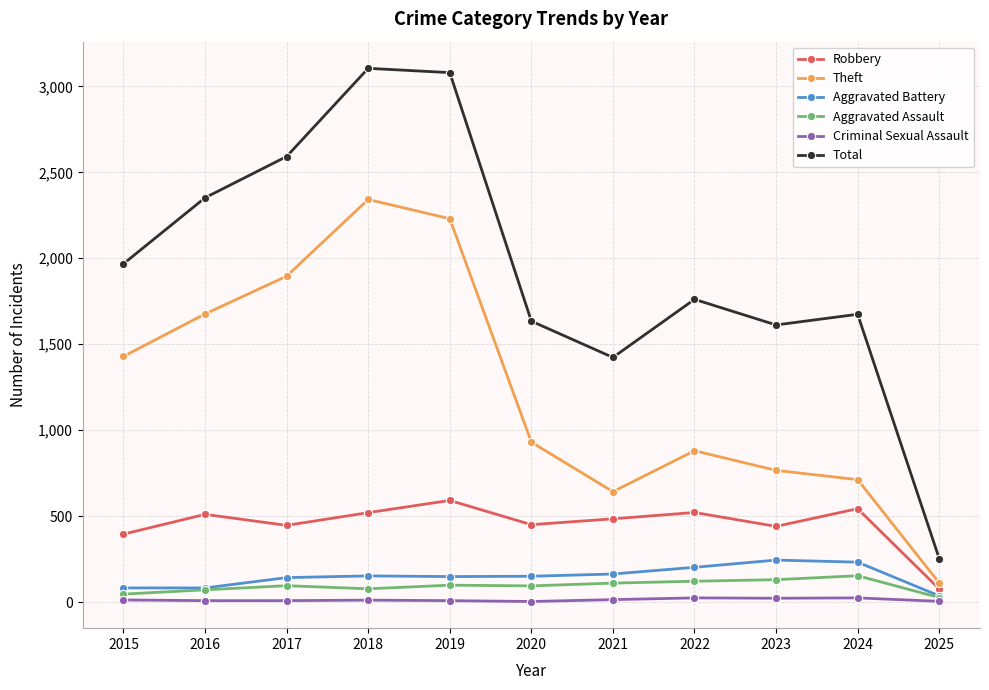

Where is the first local minimum for Theft?

2021